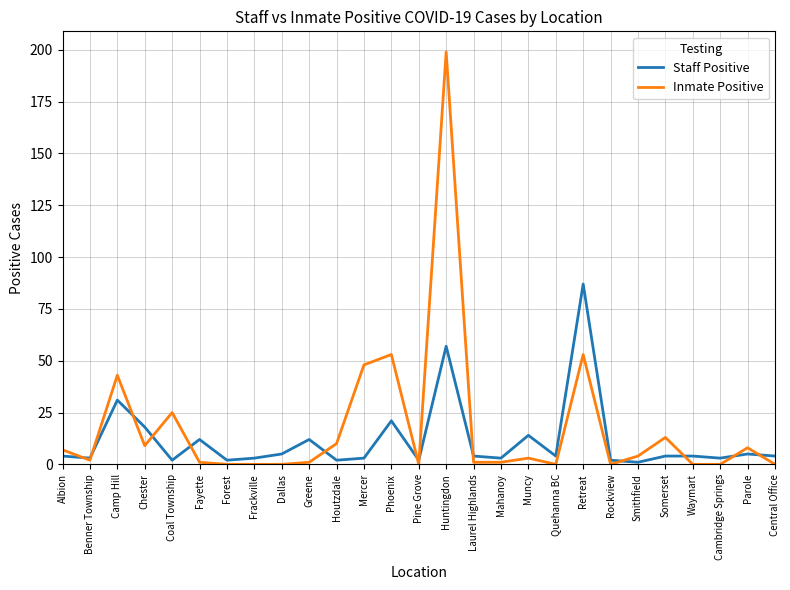

True or false: Staff Positive and Inmate Positive intersect in this chart.

True